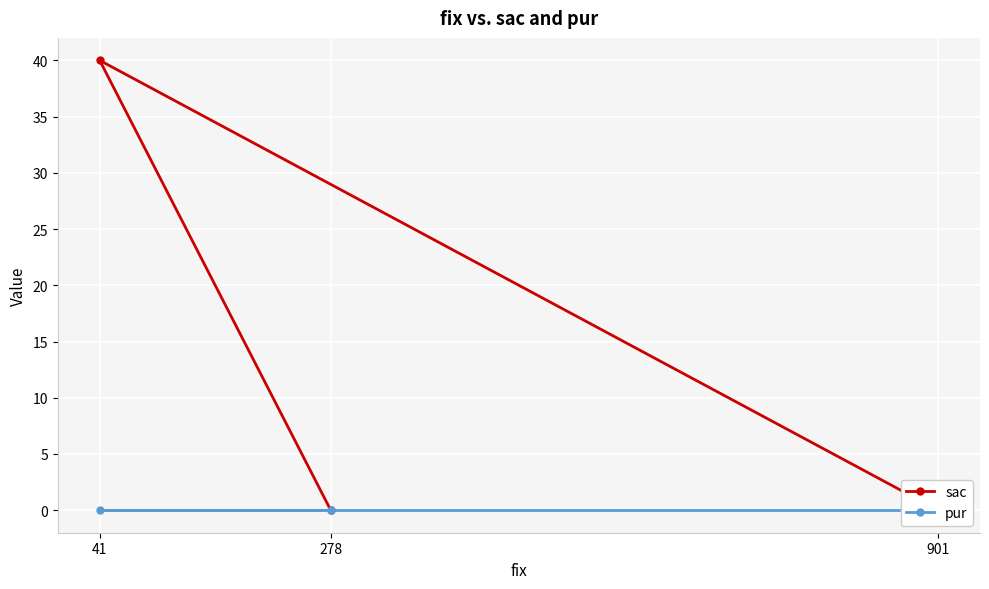

At how many categories does at least one series exceed 16?

1